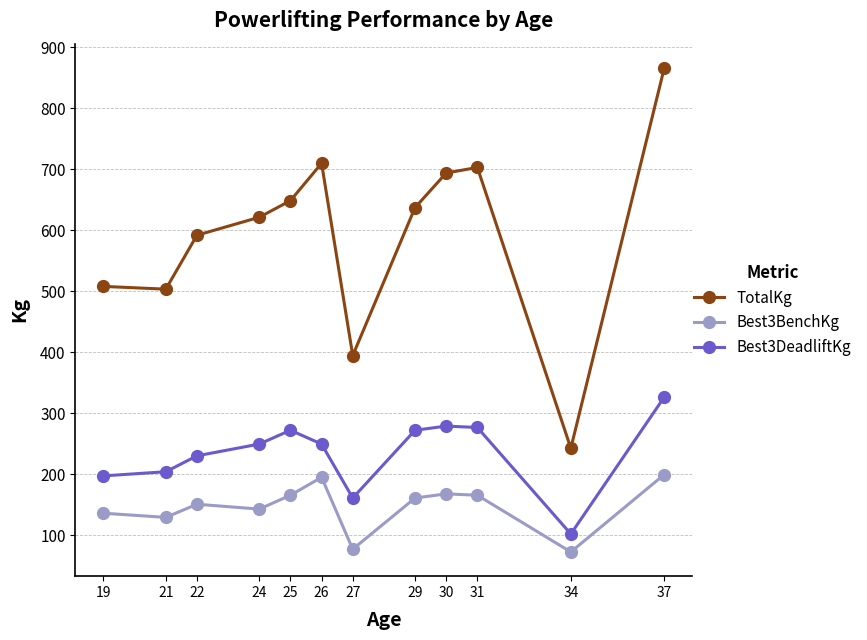

Rank the series by their average value, from lowest to highest.

Best3BenchKg, Best3DeadliftKg, TotalKg